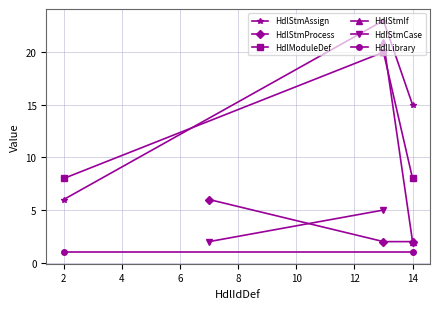

How many data points in HdlStmAssign are less than 15?

1